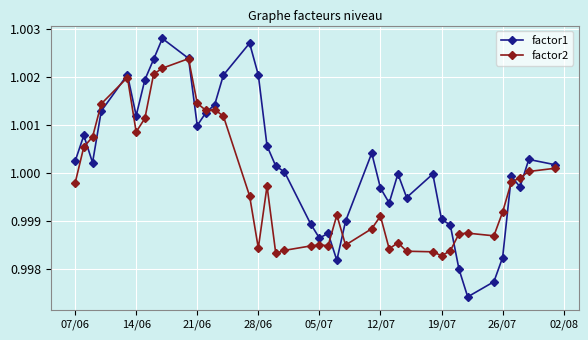

Which series has the largest range (max minus min)?

factor1